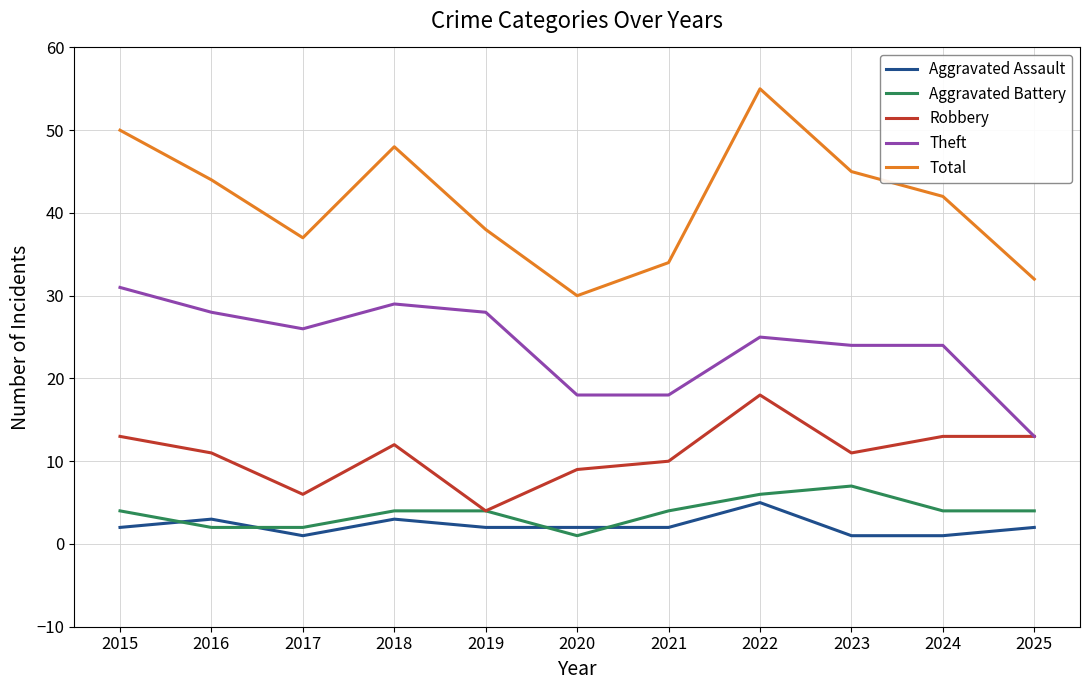

The Theft series shows 13 at 2025. True or false?

True